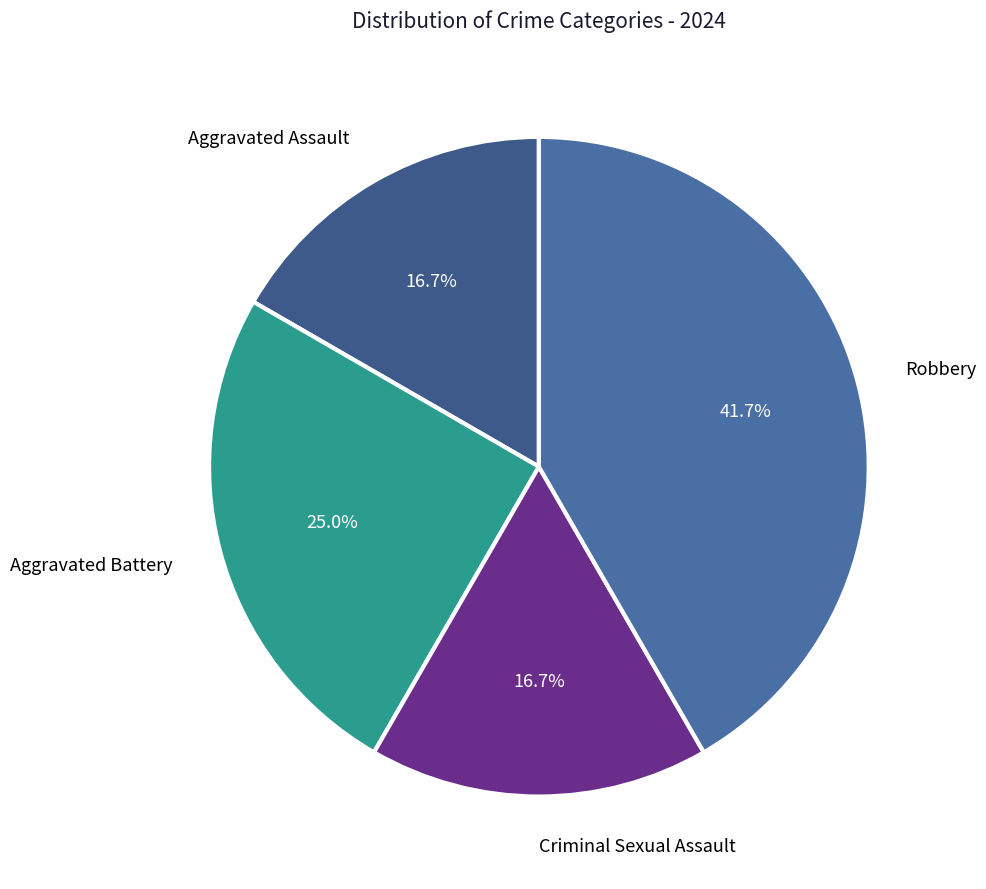

Rank the categories by value from lowest to highest.

Aggravated Assault, Criminal Sexual Assault, Aggravated Battery, Robbery